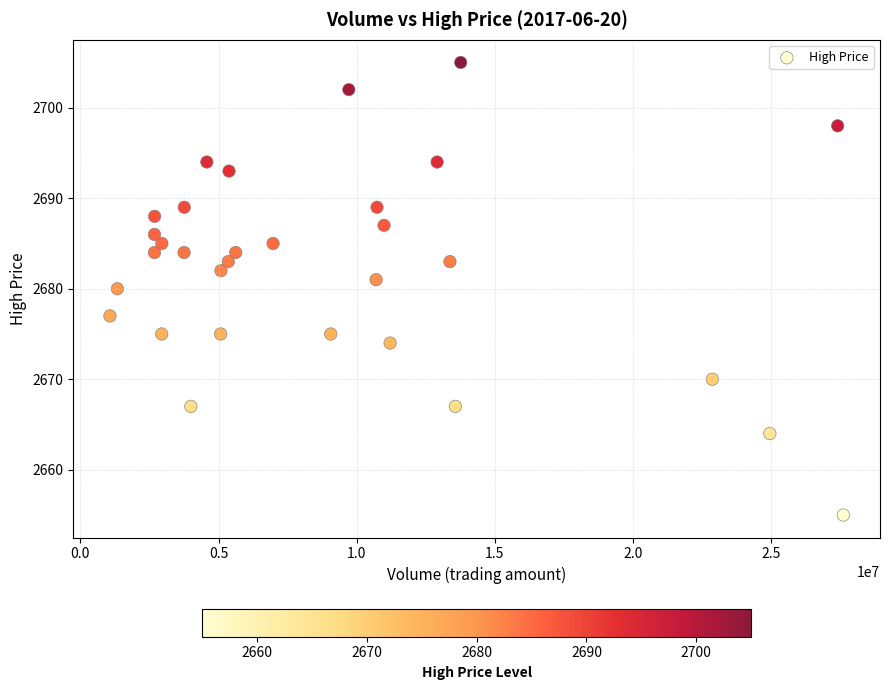

What is the range of Y values (max minus min)?

50